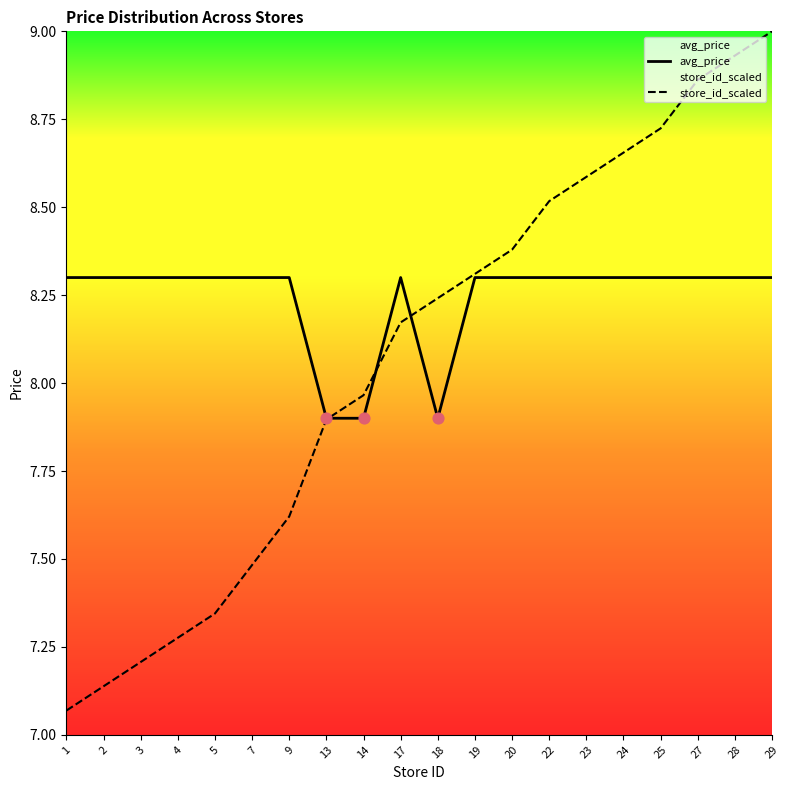

Which series contains the highest Y value?

store_id_scaled